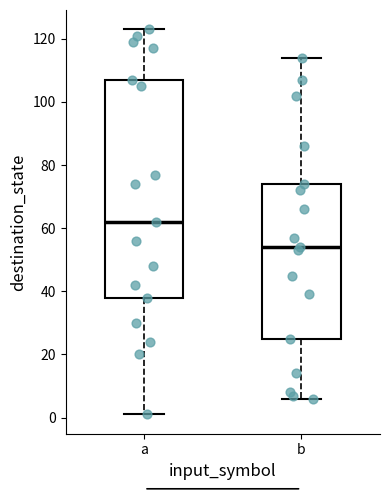

Which box has the highest median line?

a